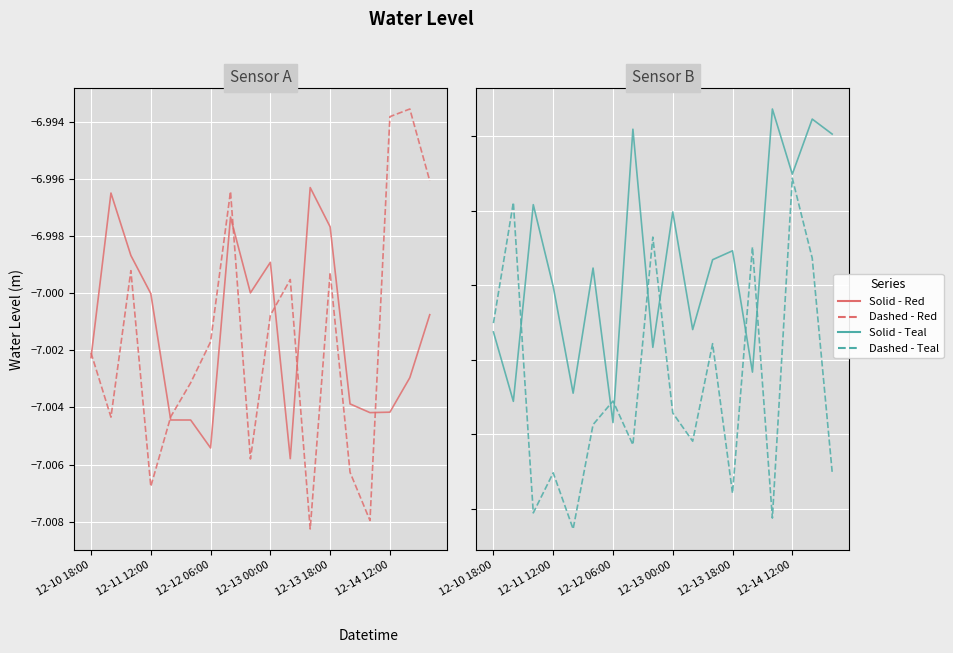

How many interior local valleys does the Water Level (m) - S4 series have?

6